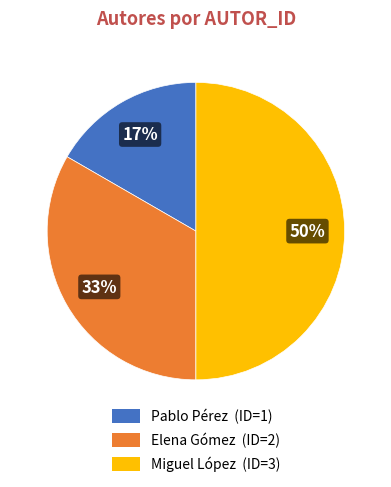

To the nearest percent, what percentage of the pie is Miguel López (ID=3)?

50%